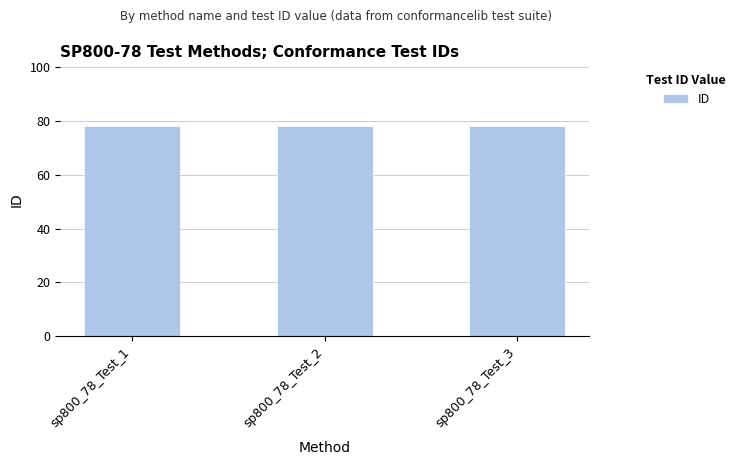

What is the minimum value shown in the chart?

78.1